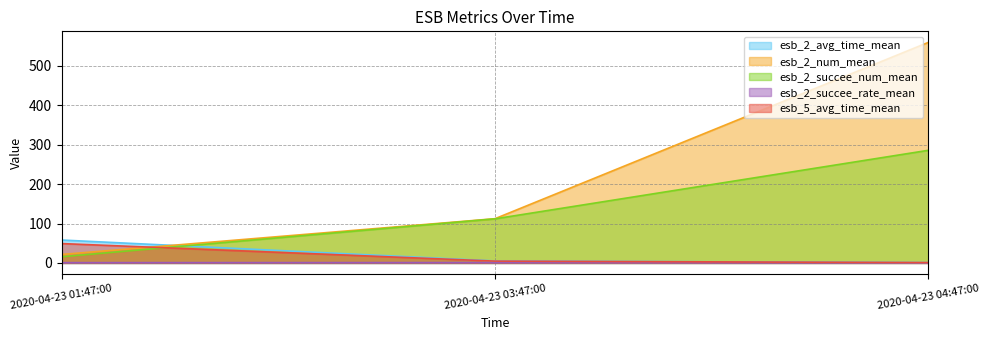

What are all the series names shown in the legend?

esb_2_avg_time_mean, esb_2_num_mean, esb_2_succee_num_mean, esb_2_succee_rate_mean, esb_5_avg_time_mean